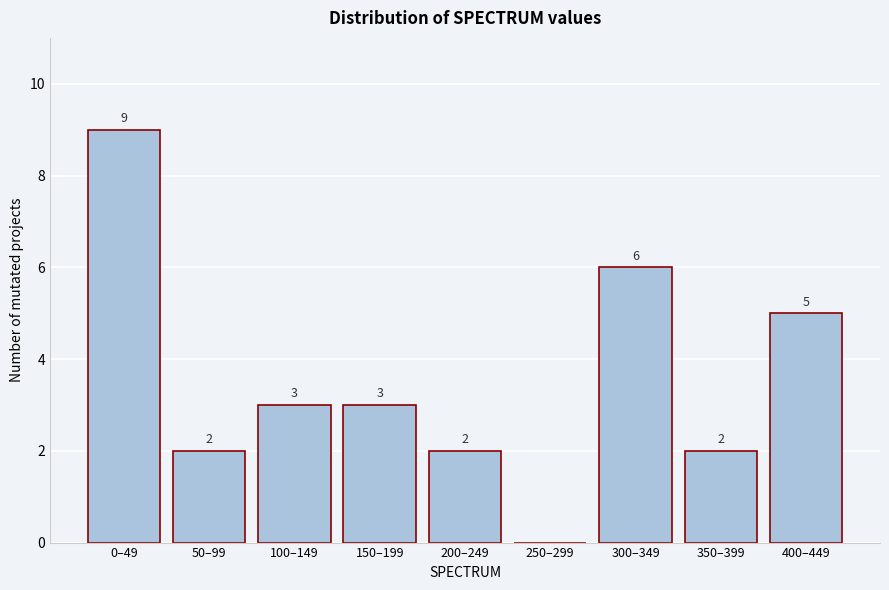

Reading right to left, transcribe all the data shown in this chart.

400–449=5	350–399=2	300–349=6	250–299=0	200–249=2	150–199=3	100–149=3	50–99=2	0–49=9